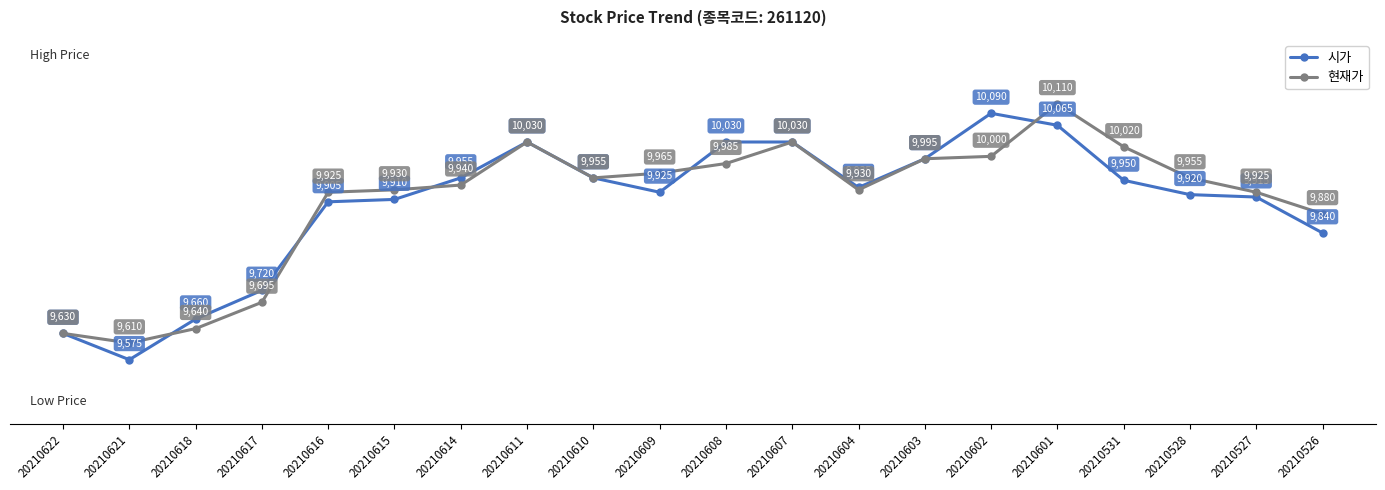

The value of 현재가 at 20210615 is 9930. True or false?

True